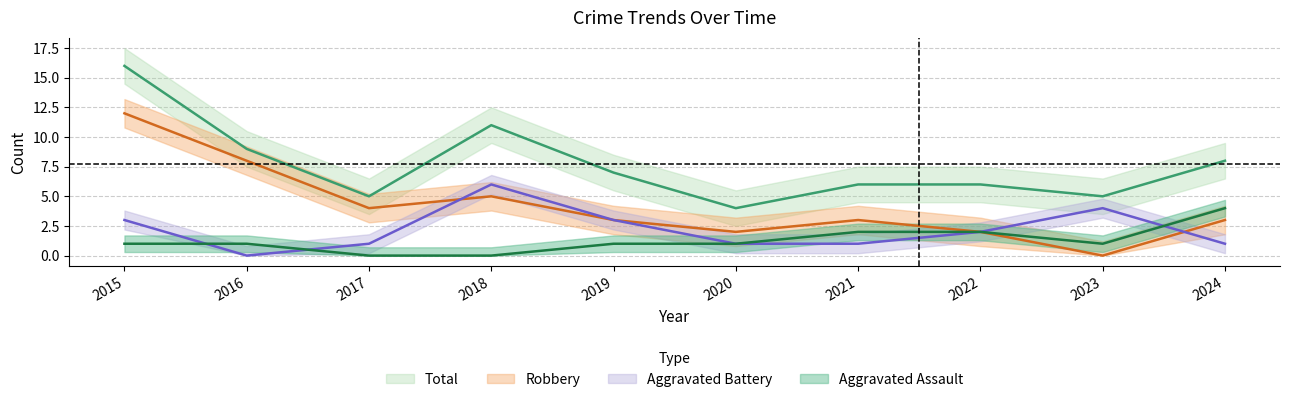

True or false: Aggravated Assault and Robbery intersect in this chart.

False